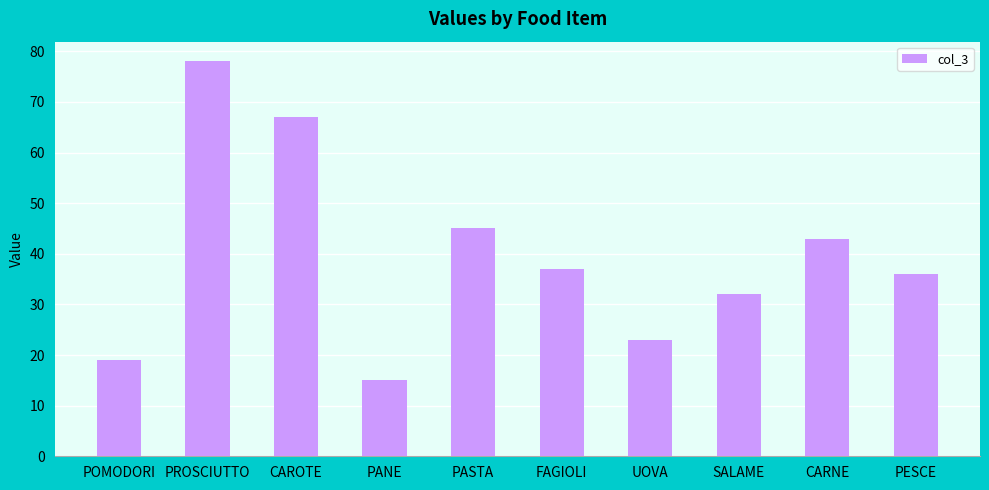

What is the sum of the values at UOVA and CAROTE?

90